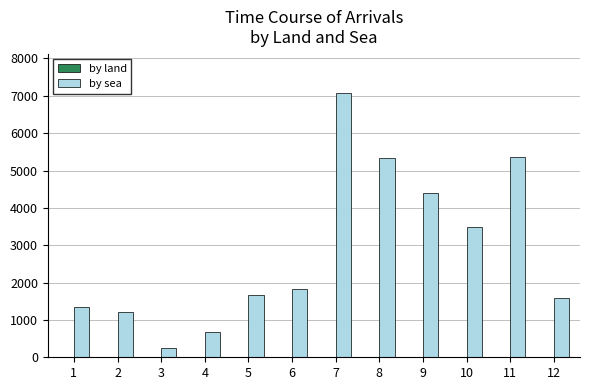

The value at 2 is 2009. True or false?

False